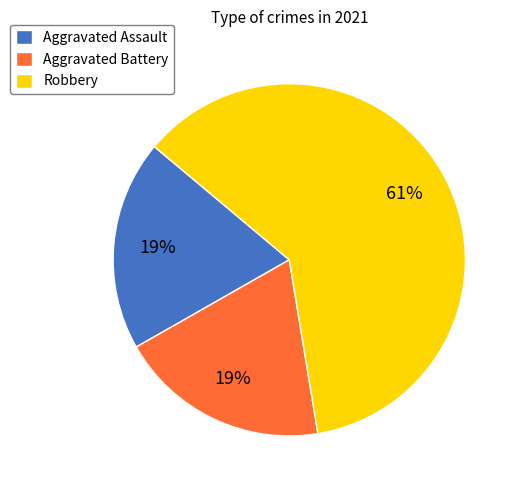

Between Aggravated Battery and Robbery, which is larger?

Robbery